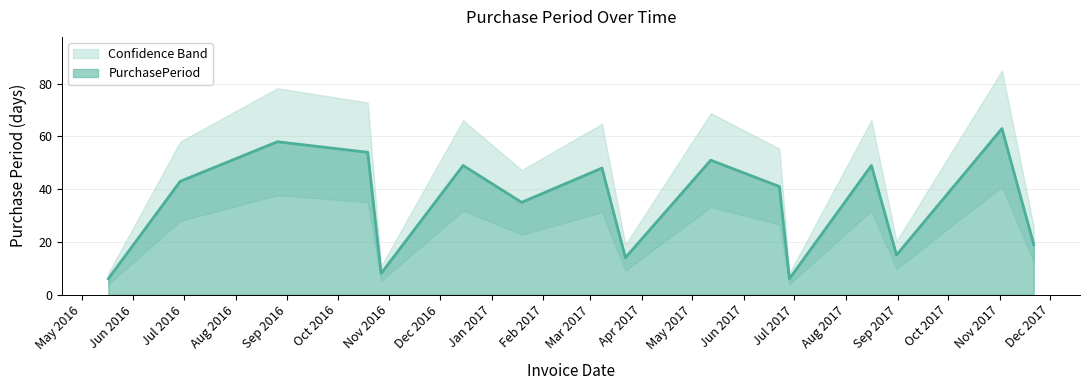

How many categories are shown in the chart?

16